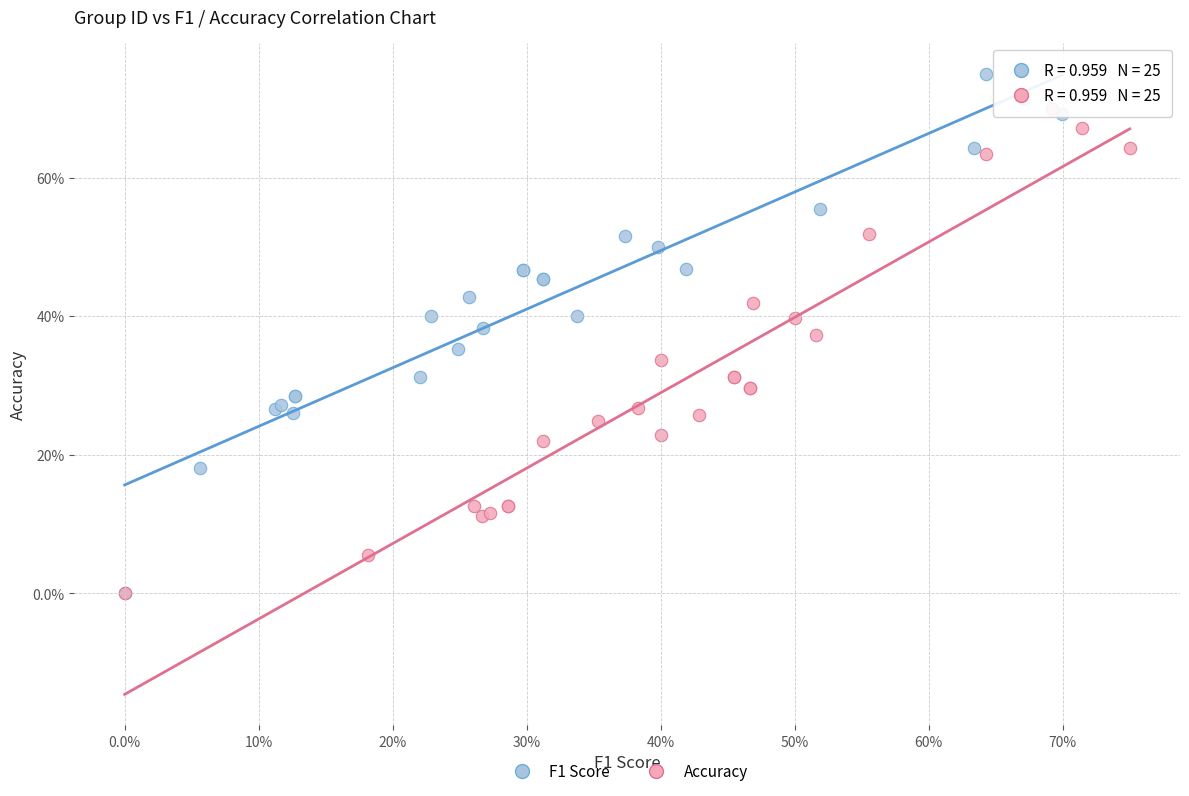

Which series has the largest Y range (max minus min)?

F1 Score